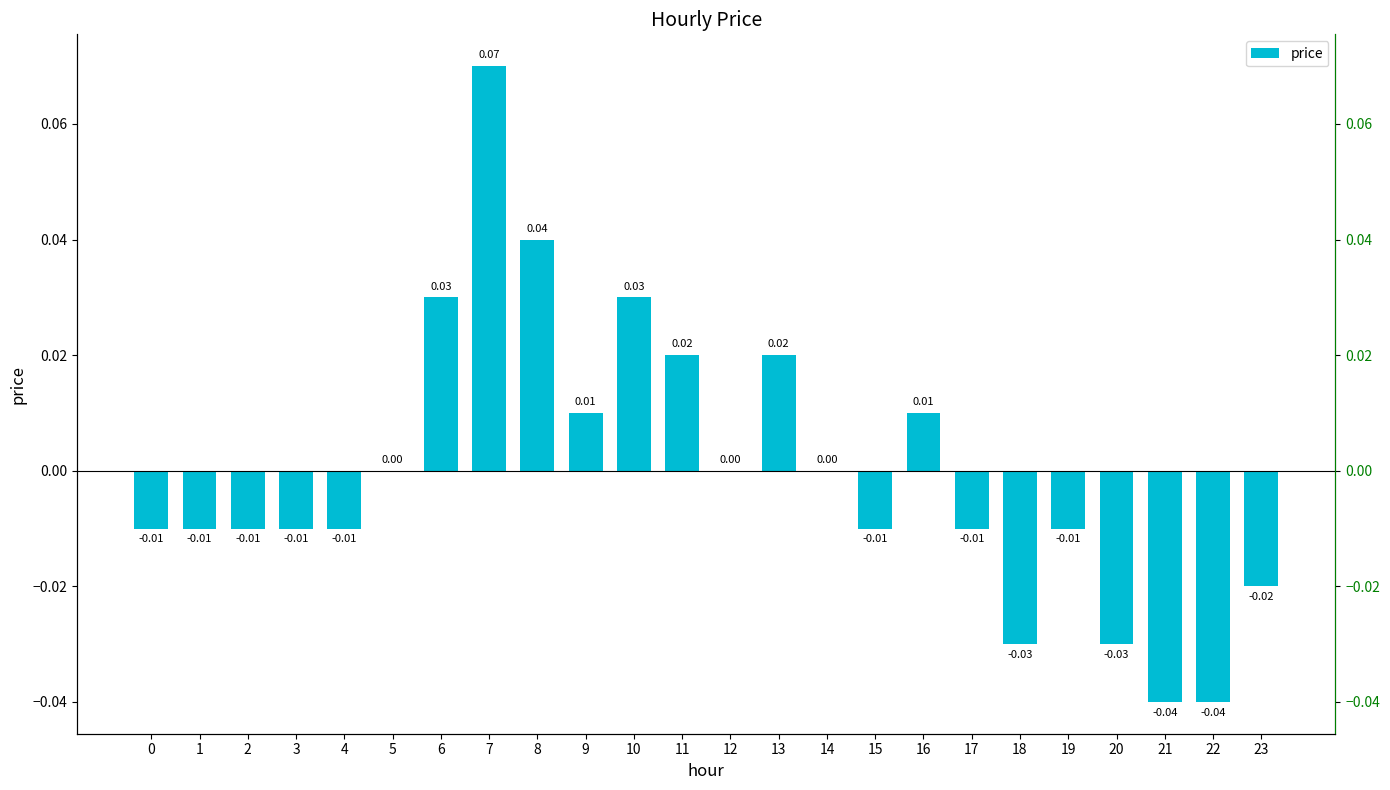

How many data points are less than 0?

13